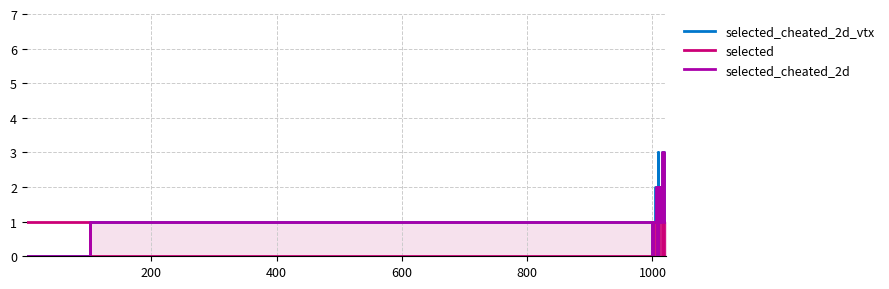

List the series in order of their peak value, lowest first.

selected, selected_cheated_2d_vtx, selected_cheated_2d